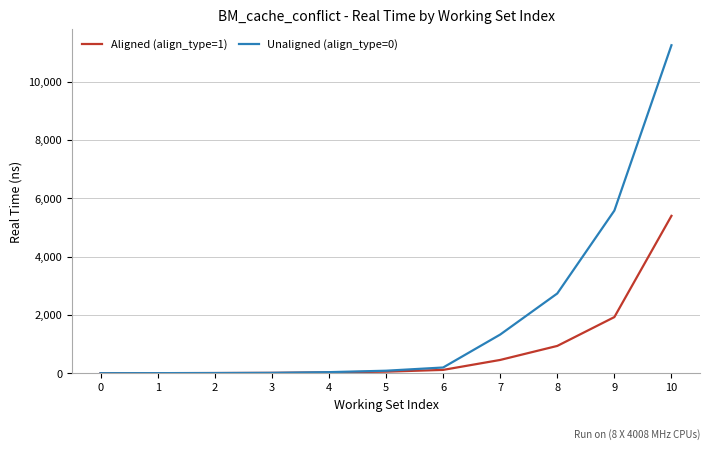

At 7, list the series in order from smallest to largest.

Aligned (align_type=1), Unaligned (align_type=0)